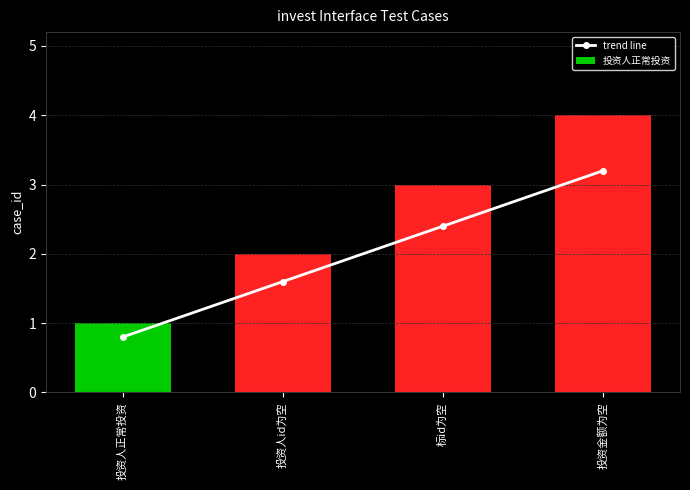

Rank the categories by value from highest to lowest.

投资金额为空, 标id为空, 投资人id为空, 投资人正常投资